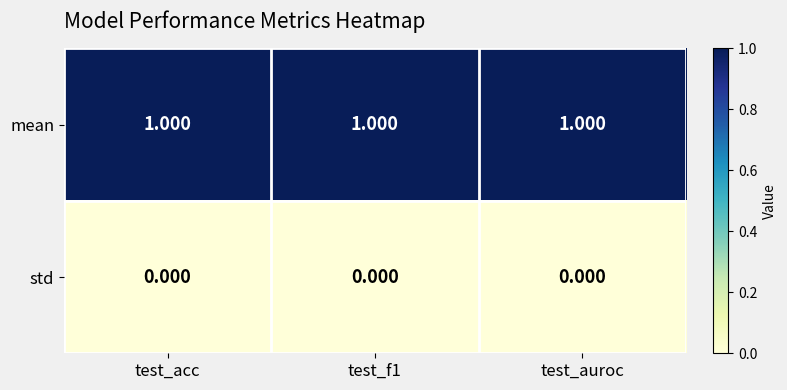

Is the value of mean at test_auroc greater than the value of std at test_acc?

Yes